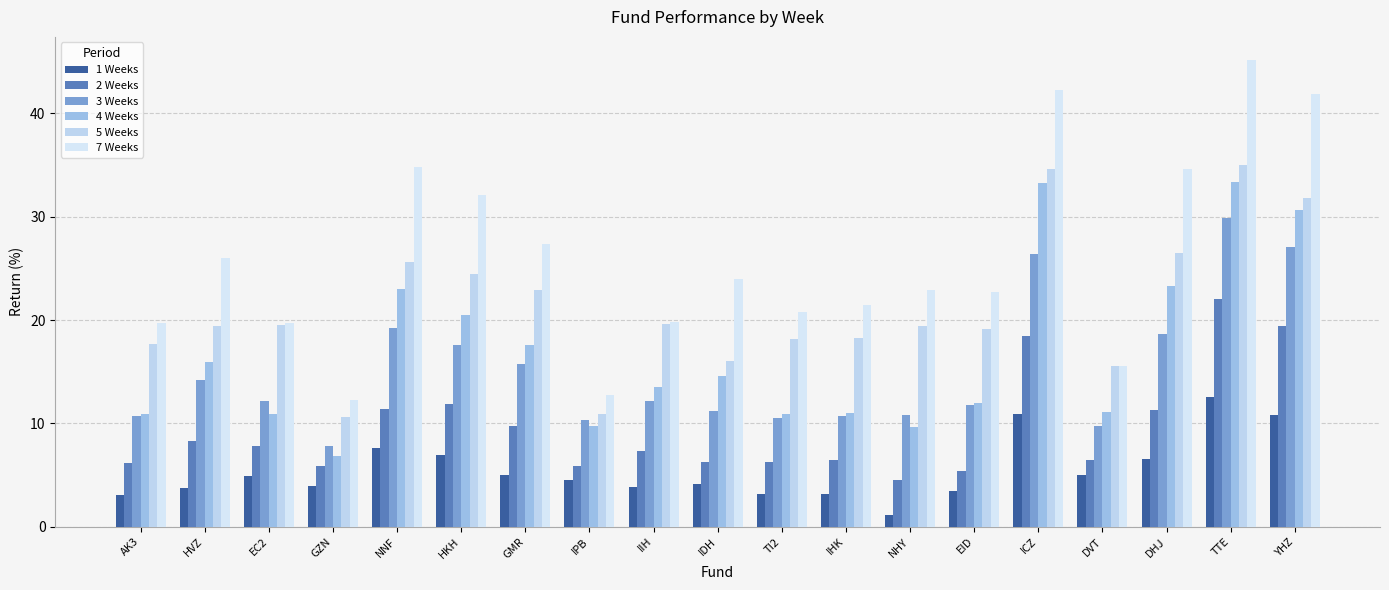

At which category is the sum across all series the highest?

TTE